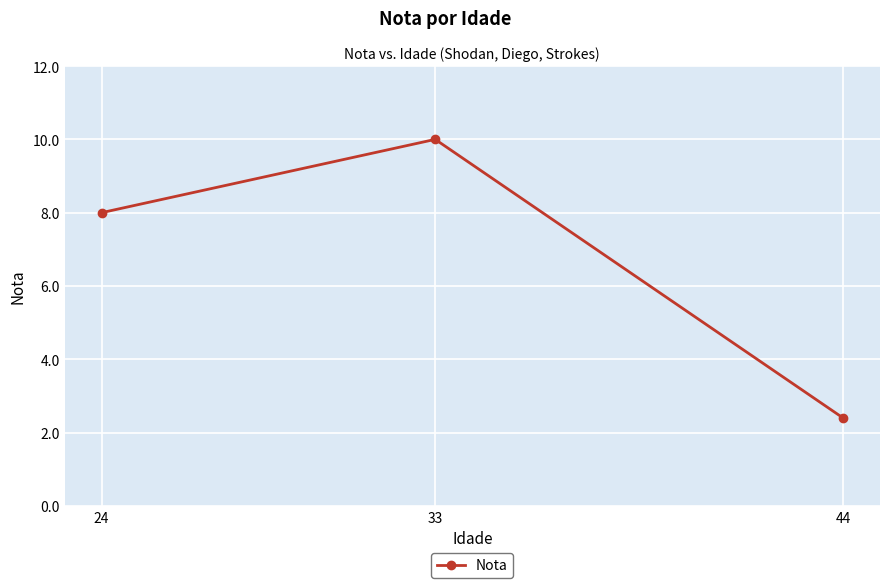

Which has a higher value, 33 or 24?

33